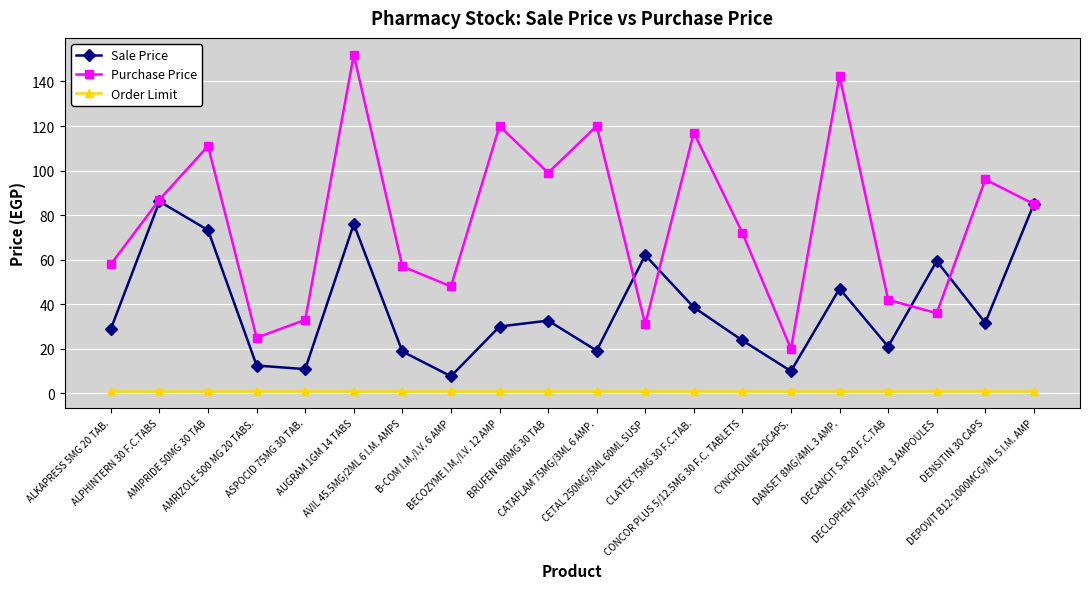

List the series in order of their peak value, lowest first.

Order Limit, Sale Price, Purchase Price